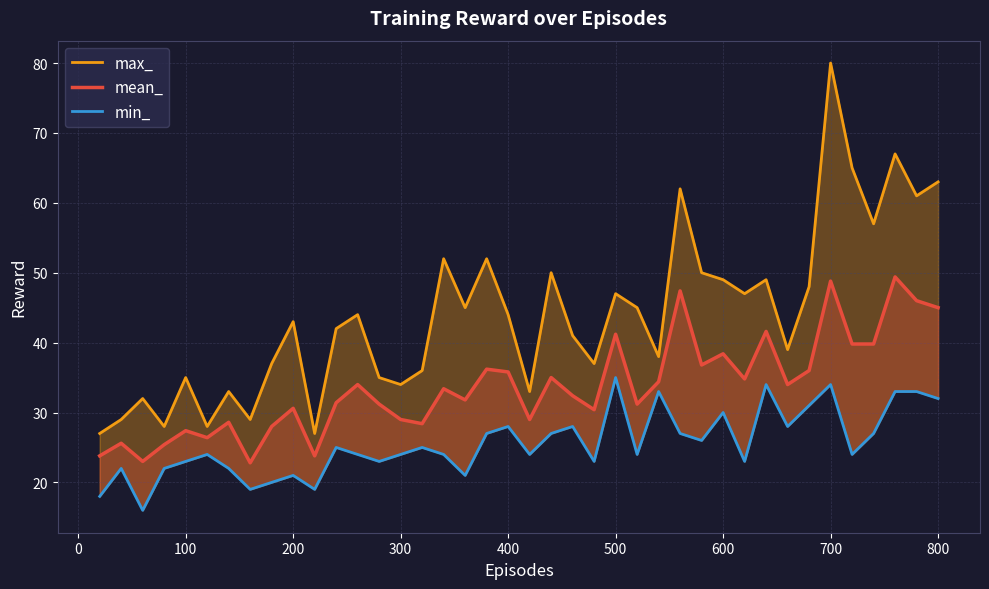

What is the sum of the mean_ values at 600 and 0?

48.4